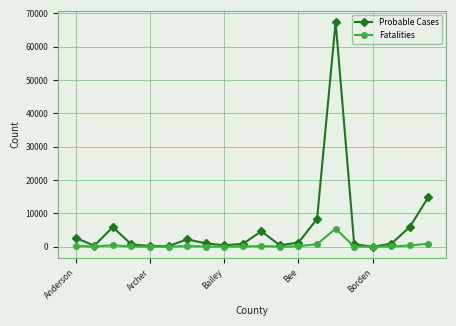

Which series has the largest total across all categories?

Probable Cases